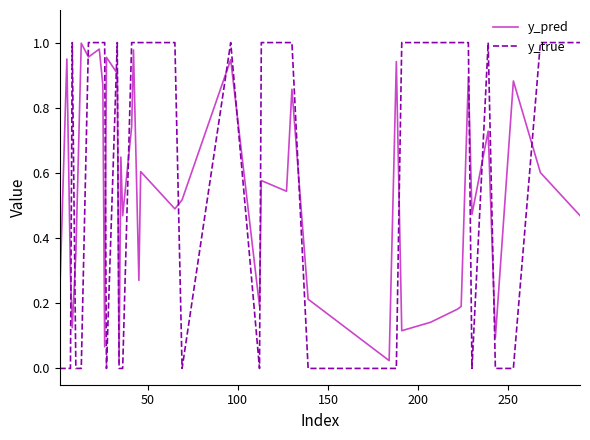

Which series has the largest range (max minus min)?

y_true